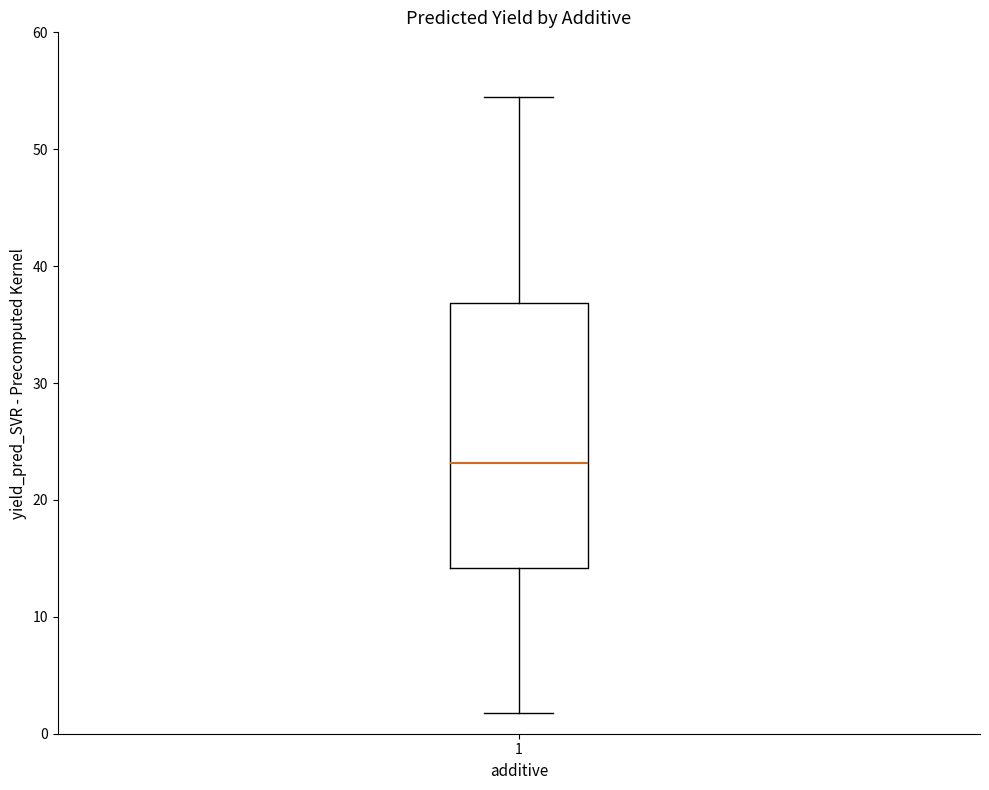

Read this box plot against the y-axis: the position of the median line, the range covered by the box, and the ends of both whiskers. The values are not printed on the chart, so give them approximately, as read against the axis.

median 23, box 14 to 37, whiskers 2 to 54